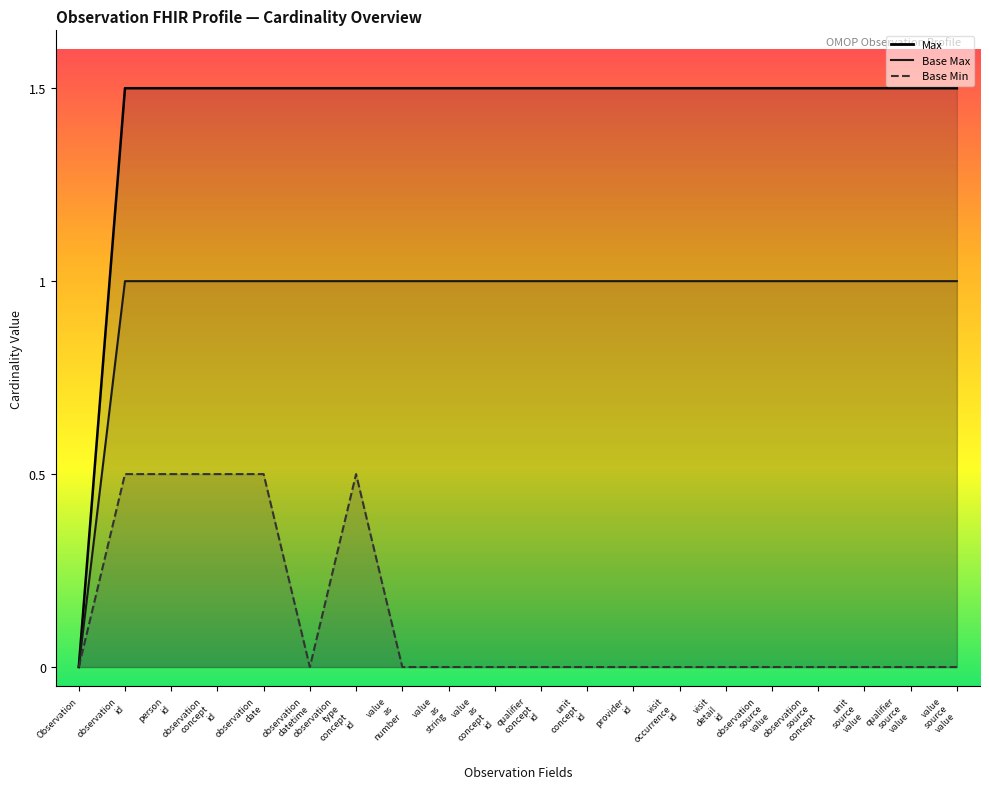

Rank the series at value_as_string from highest to lowest value.

Max, Base Max, Base Min